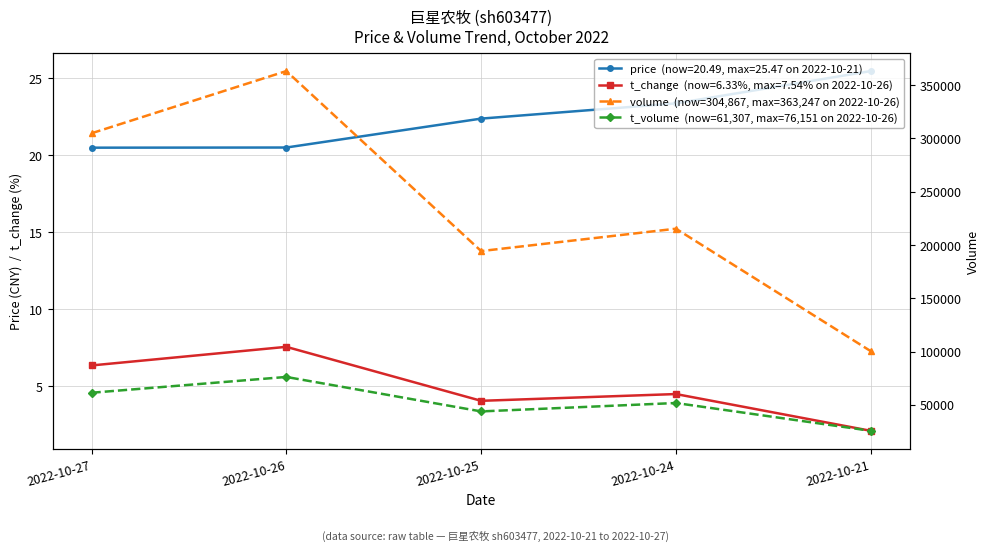

What is the minimum value shown in the chart?

25586